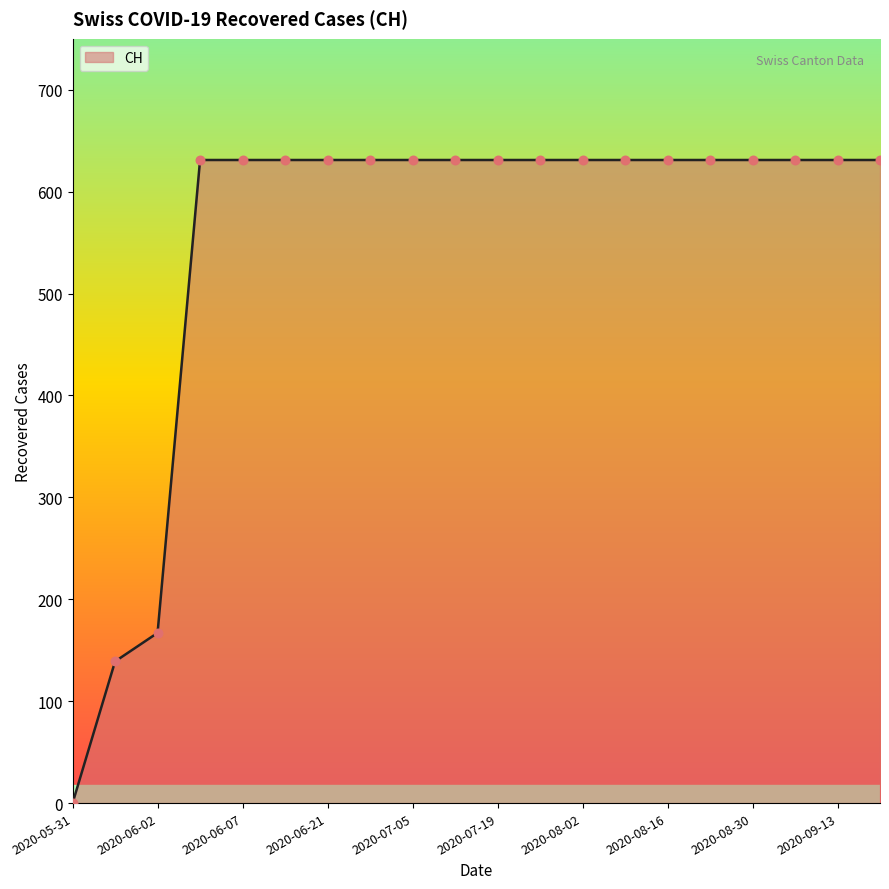

What is the greatest value displayed?

631